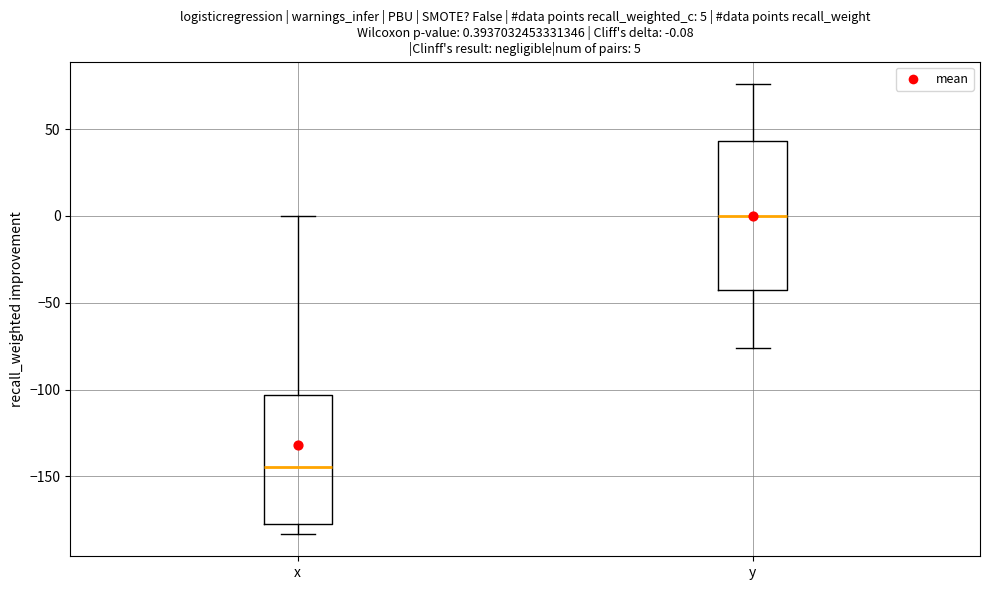

Comparing the boxes themselves (not the whiskers), which one is the tallest?

y